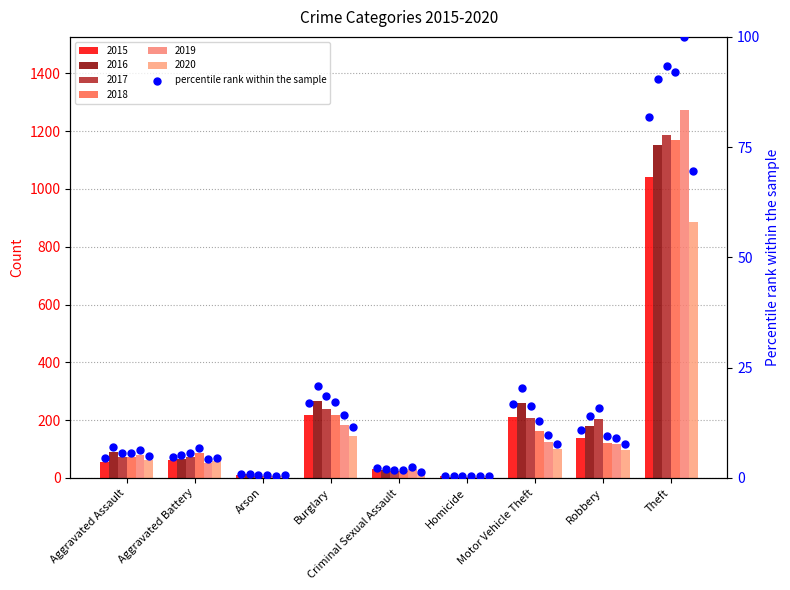

Which series has the largest Y range (max minus min)?

2019